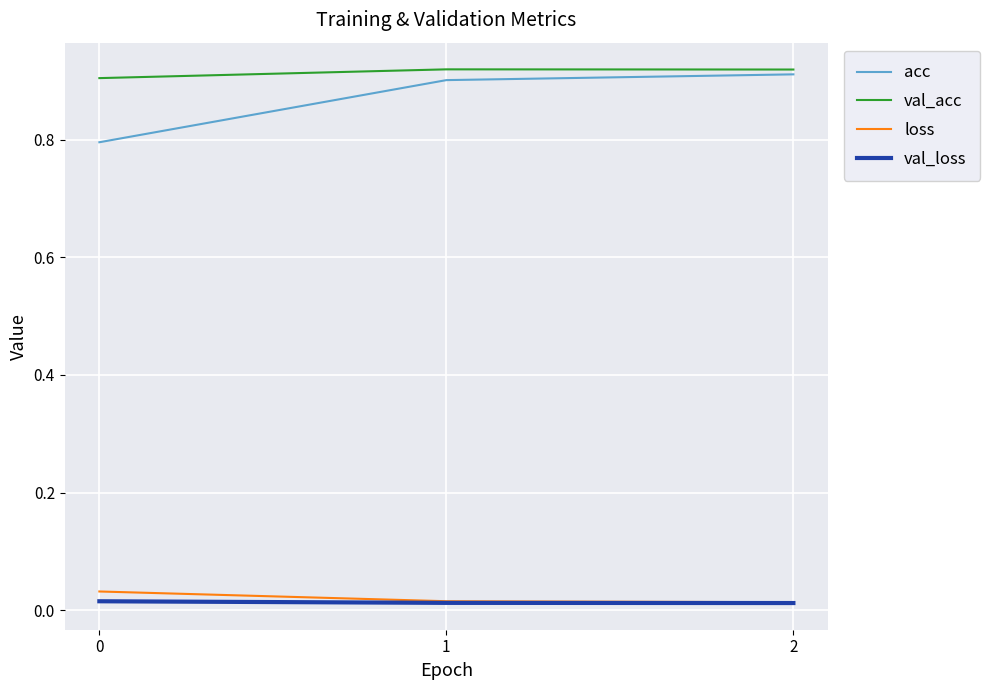

Rank the series by their maximum value, from lowest to highest.

val_loss, loss, acc, val_acc